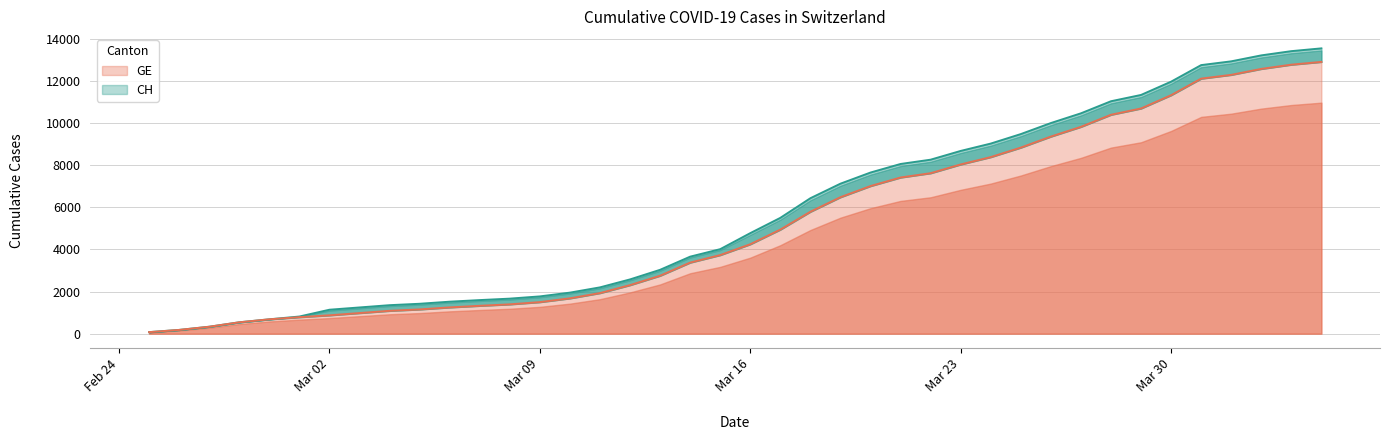

True or false: CH and GE intersect in this chart.

False